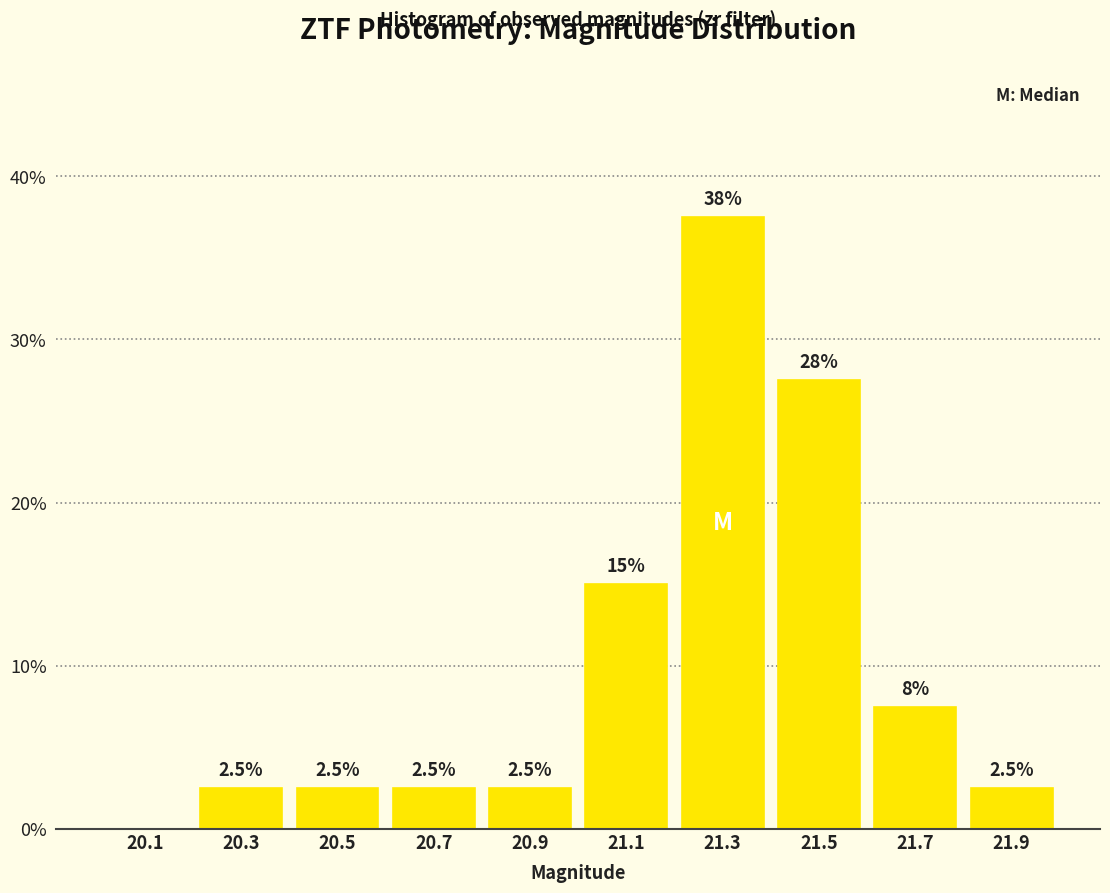

Over which range of the x-axis is the bar tallest?

21.2 to 21.4